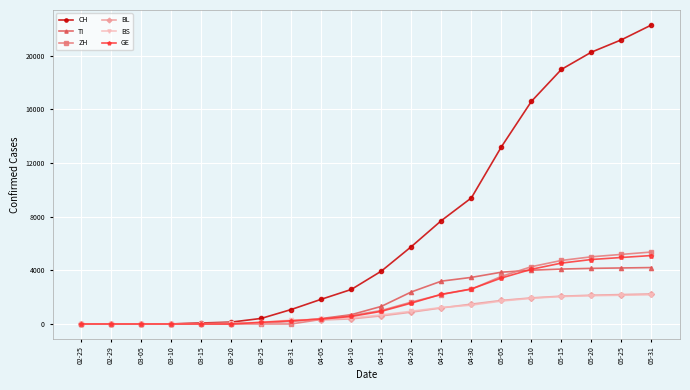

What are all the series names shown in the legend?

CH, TI, ZH, BL, BS, GE